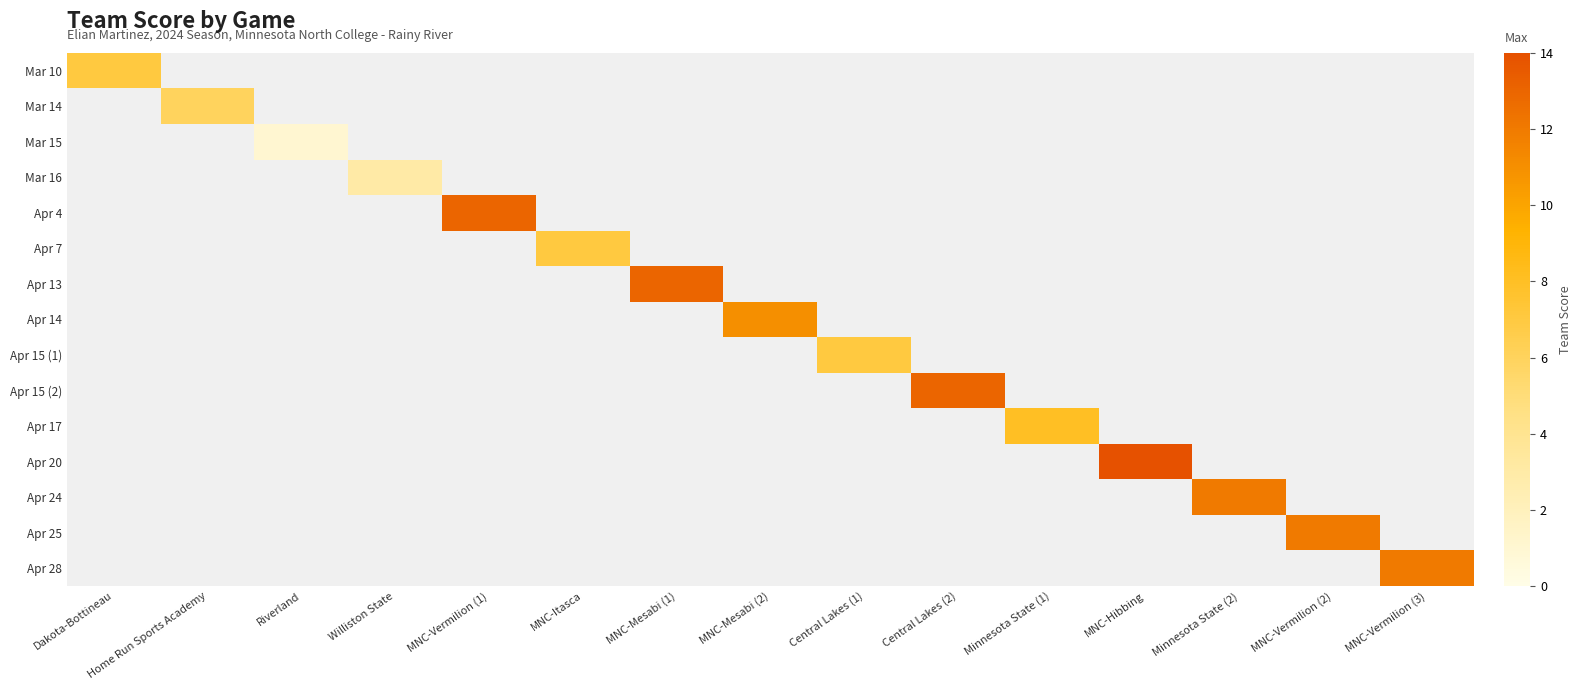

List the series in order of their peak value, highest first.

Apr 20, Apr 4, Apr 13, Apr 15 (2), Apr 24, Apr 25, Apr 28, Apr 14, Apr 17, Mar 10, Apr 7, Apr 15 (1), Mar 14, Mar 16, Mar 15